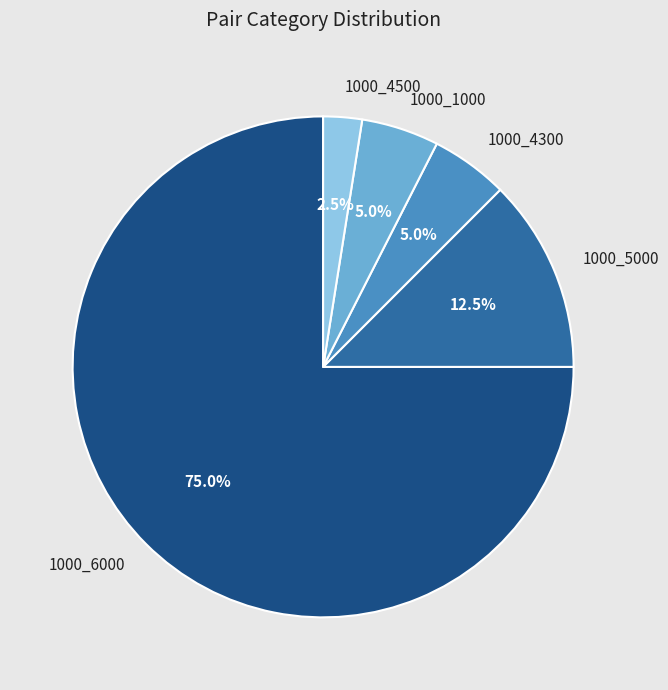

Which slice represents more than half of the pie?

1000_6000